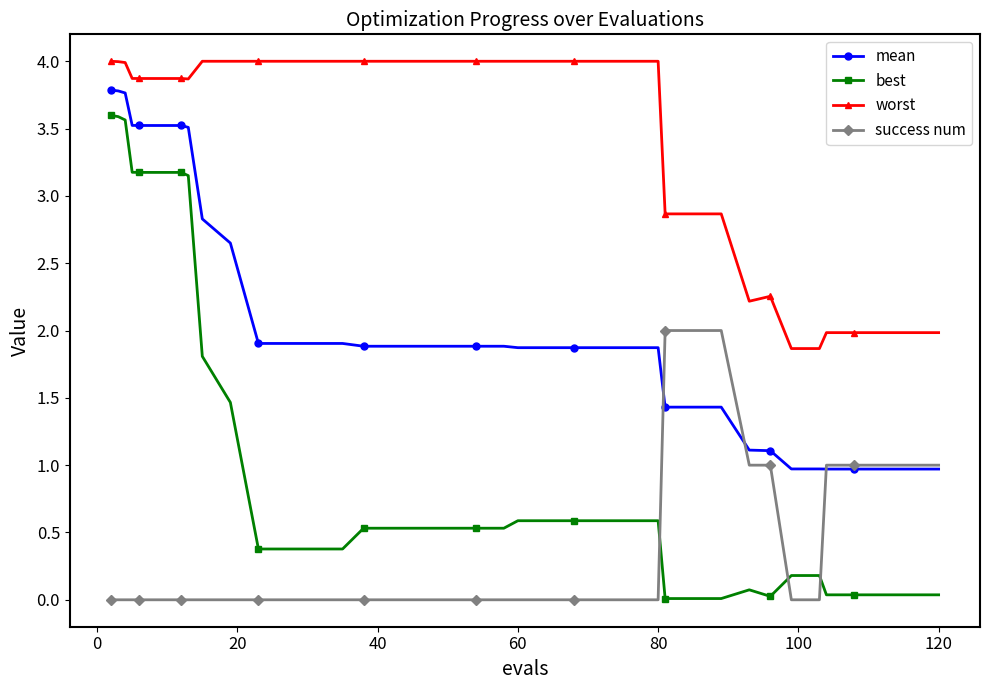

What is the maximum value for success num?

2.0